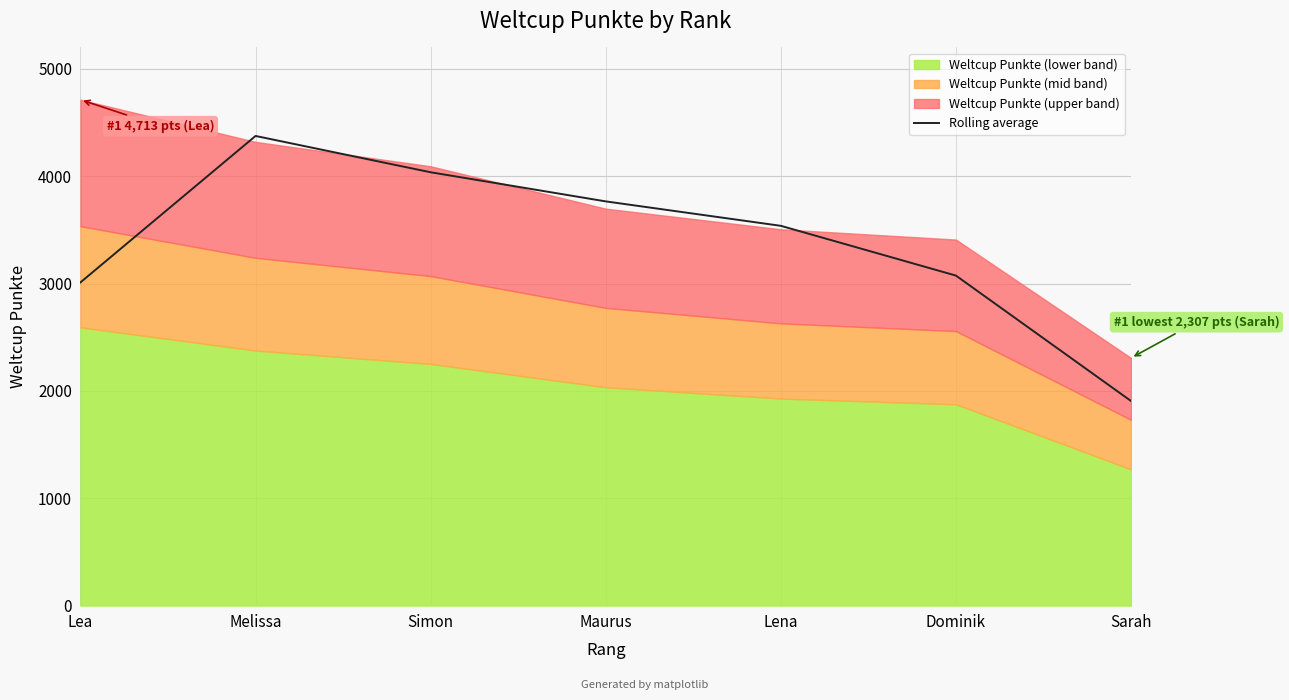

Between Sarah and Melissa, which is larger?

Melissa